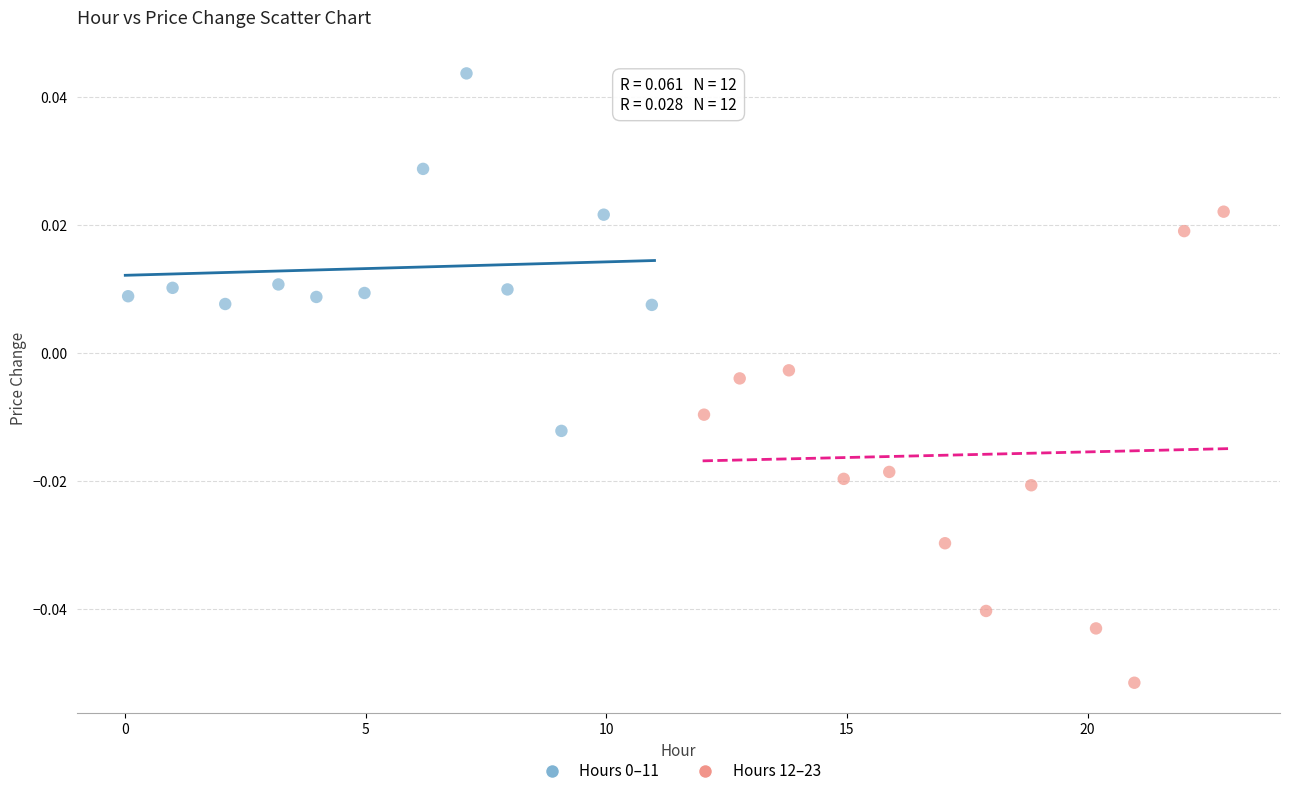

Which series has the widest spread of Y values?

Hours 12–23